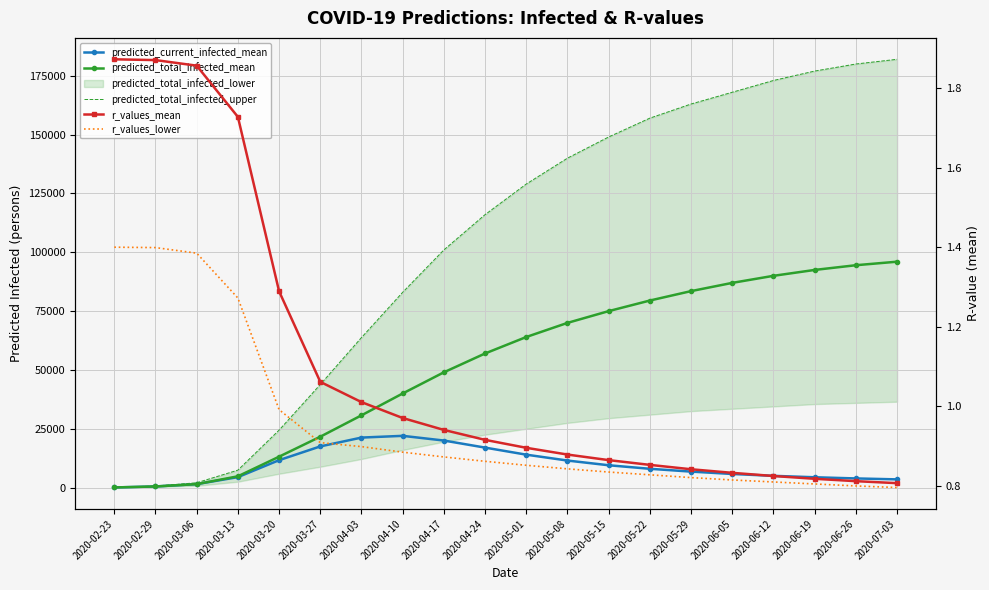

What is the average value of the r_values_mean series?

1.1